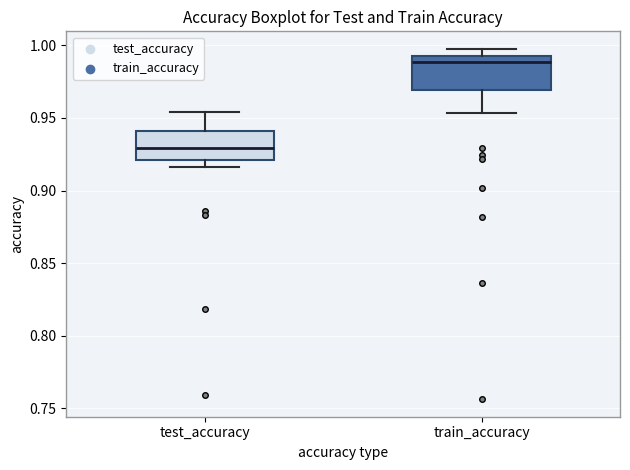

Reading left to right, read every box against the y-axis: the position of its median line, the range the box covers, and the ends of its whiskers. The values are not printed on the chart, so give them approximately, as read against the axis.

test_accuracy: median 0.930, box 0.920 to 0.940, whiskers 0.915 to 0.955
train_accuracy: median 0.990, box 0.970 to 0.995, whiskers 0.955 to 1.000